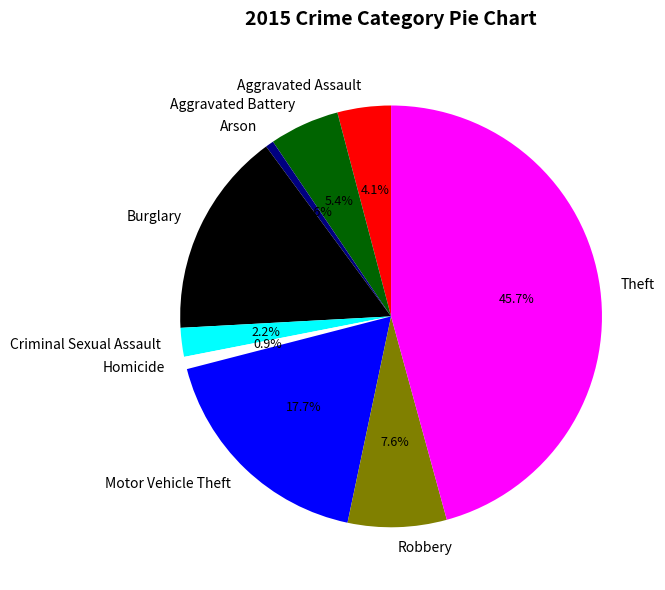

To the nearest percent, what percentage of the pie is Criminal Sexual Assault?

2%